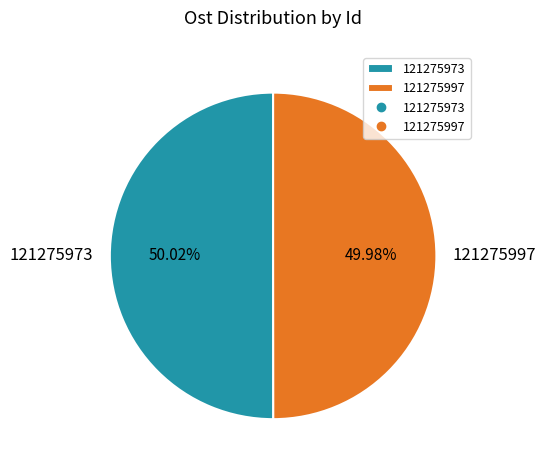

What percentage is the 121275973 slice, to the nearest percent?

50%